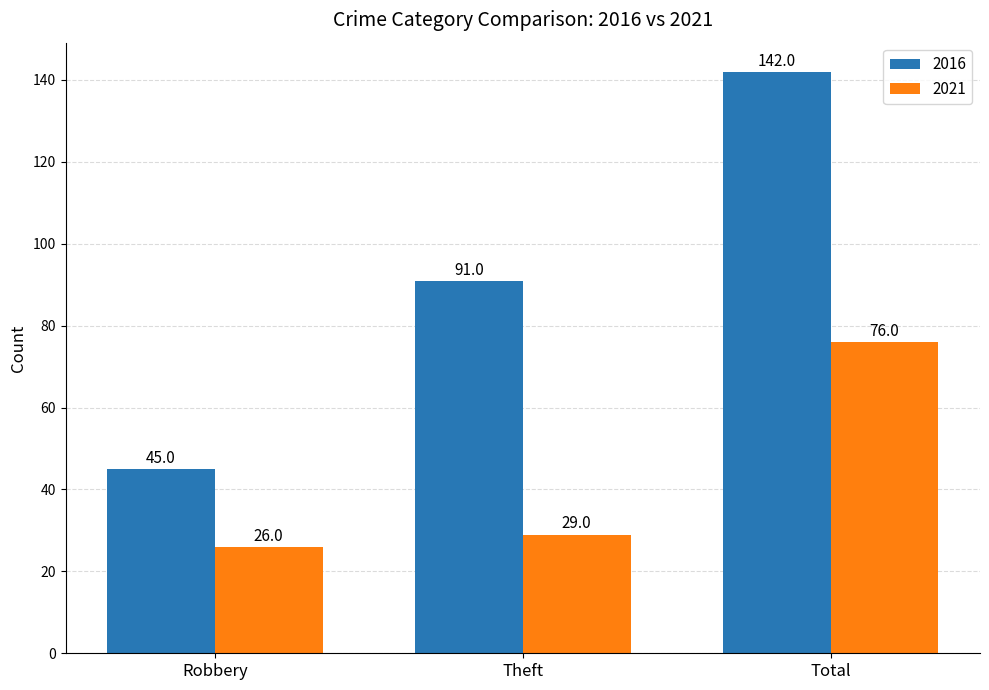

What is the label of the 2nd bar from the left?

Theft